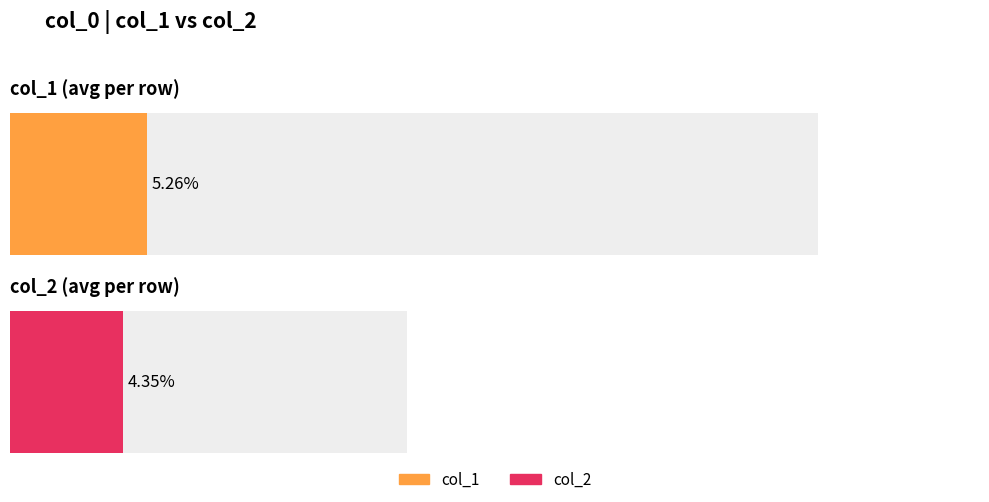

What are all the series names shown in the legend?

col_1, col_2